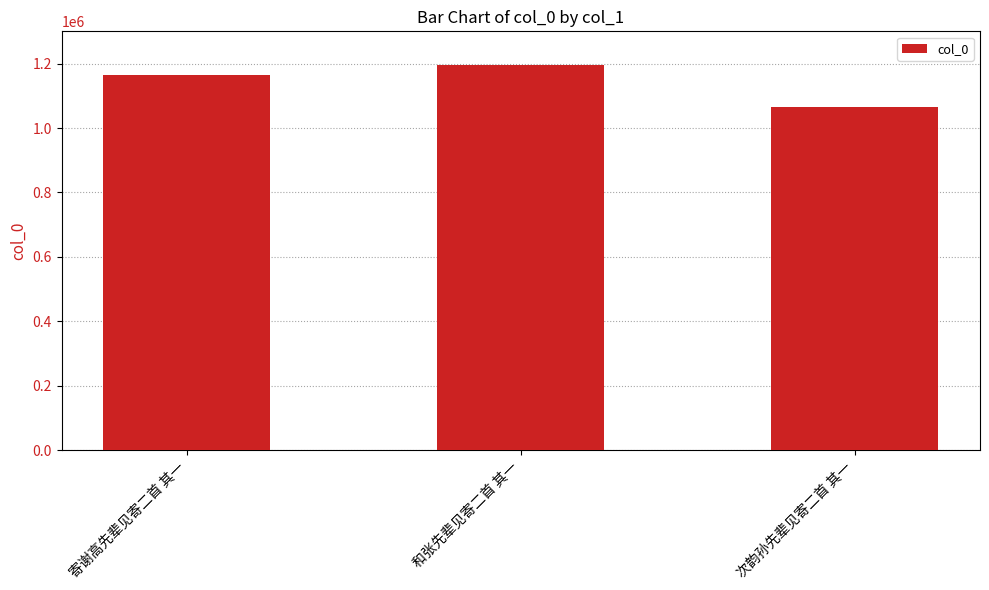

What is the minimum value shown in the chart?

1065002